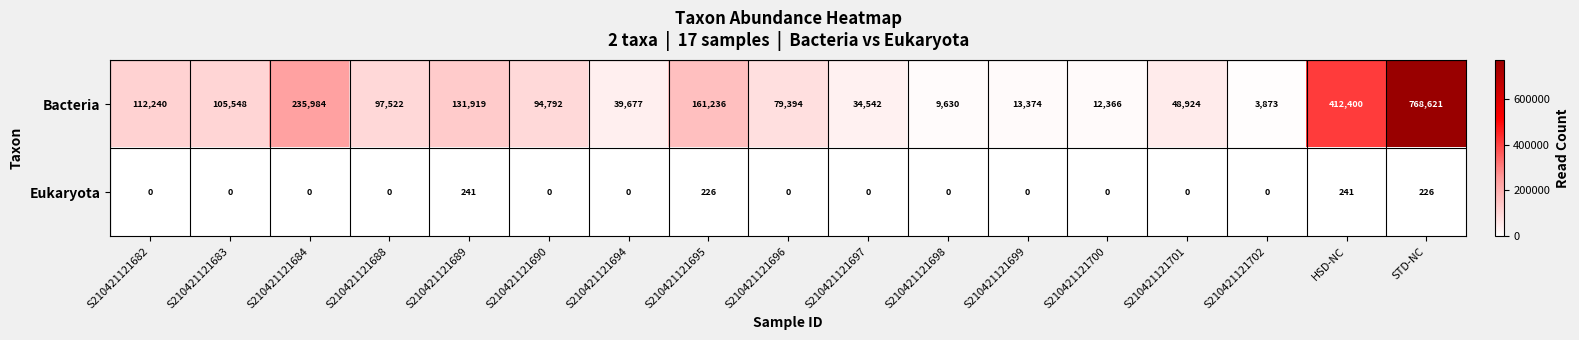

Which category has the highest value in the Bacteria series?

STD-NC